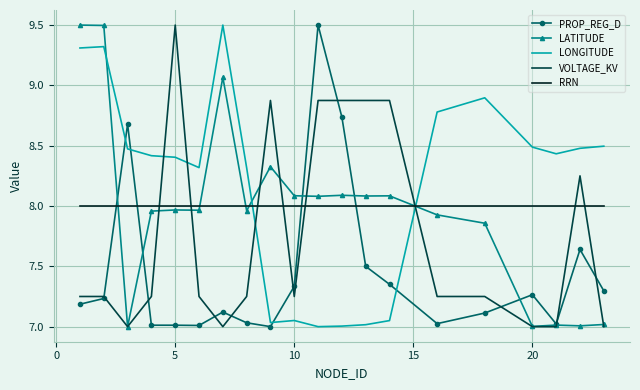

Which series has the largest total across all categories?

LONGITUDE